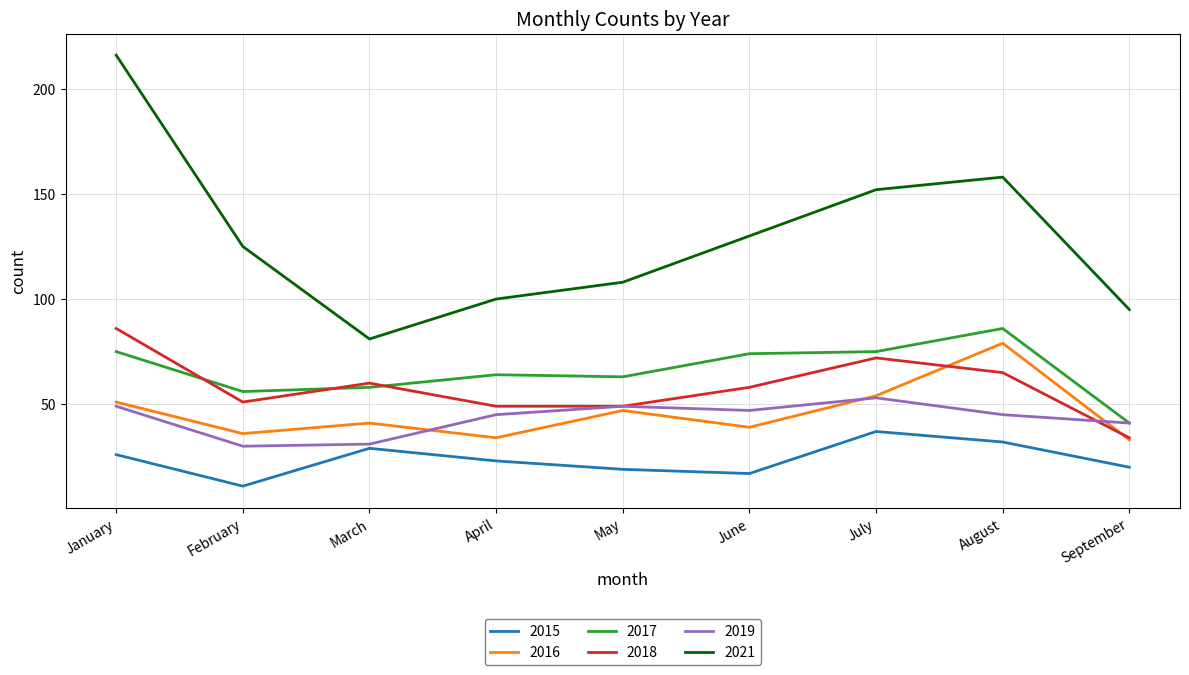

Is this an area chart (filled region under the line)?

No